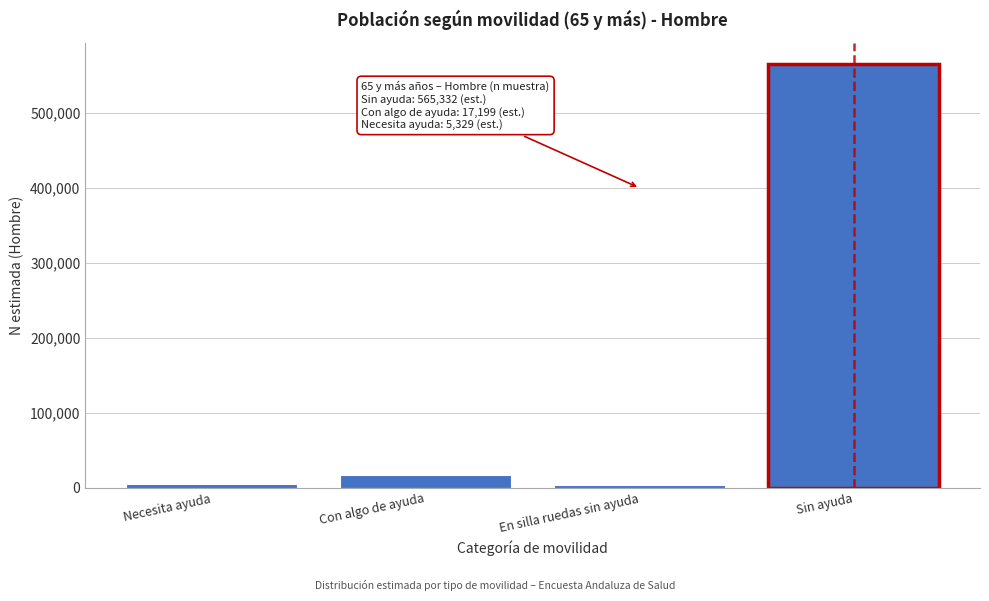

What is the greatest value displayed?

565332